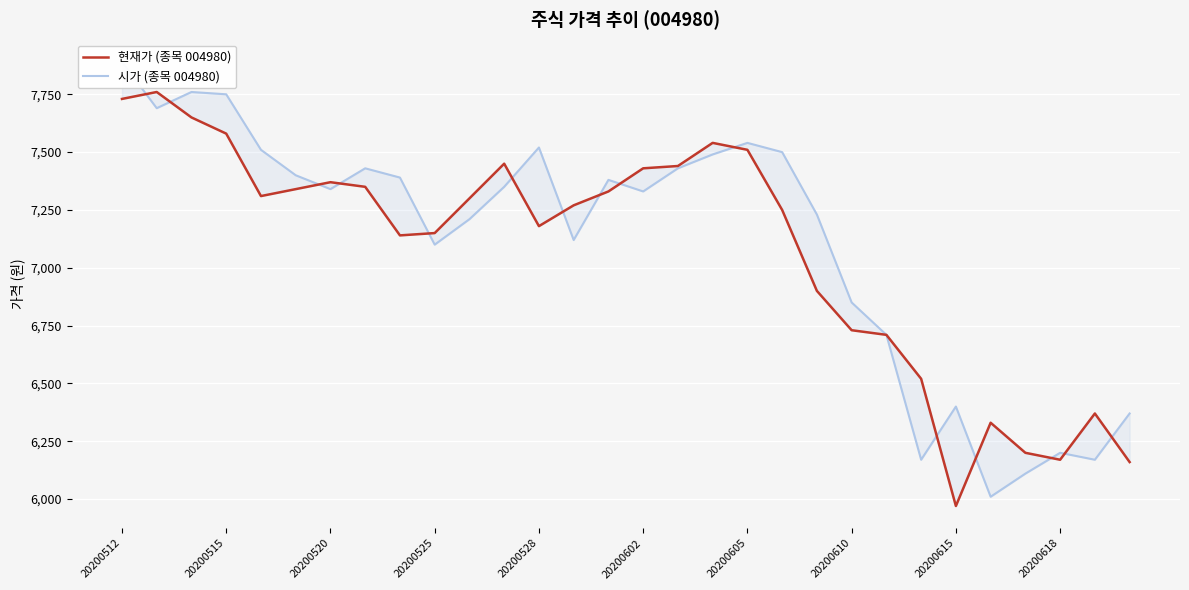

What is the minimum value shown in the chart?

5970